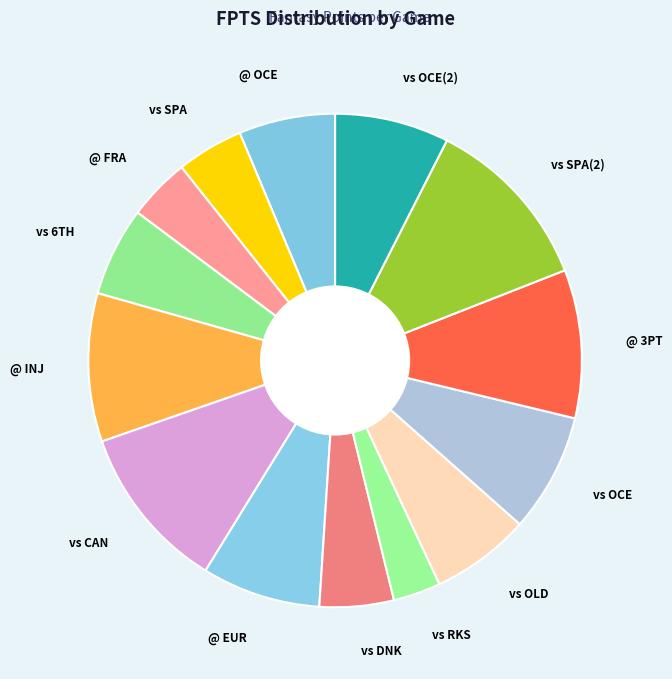

True or false: vs SPA accounts for 4% of the total.

True